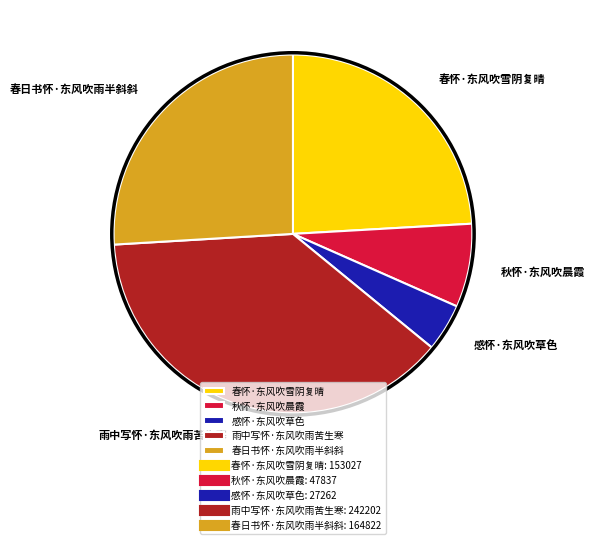

How many segments does this pie chart have?

5